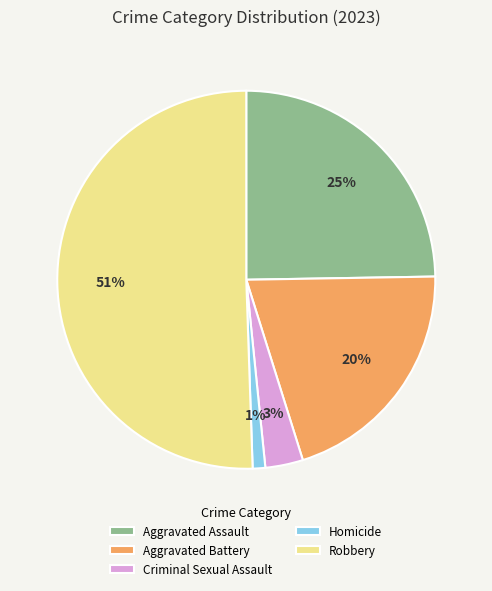

Rank the categories by value from lowest to highest.

Homicide, Criminal Sexual Assault, Aggravated Battery, Aggravated Assault, Robbery